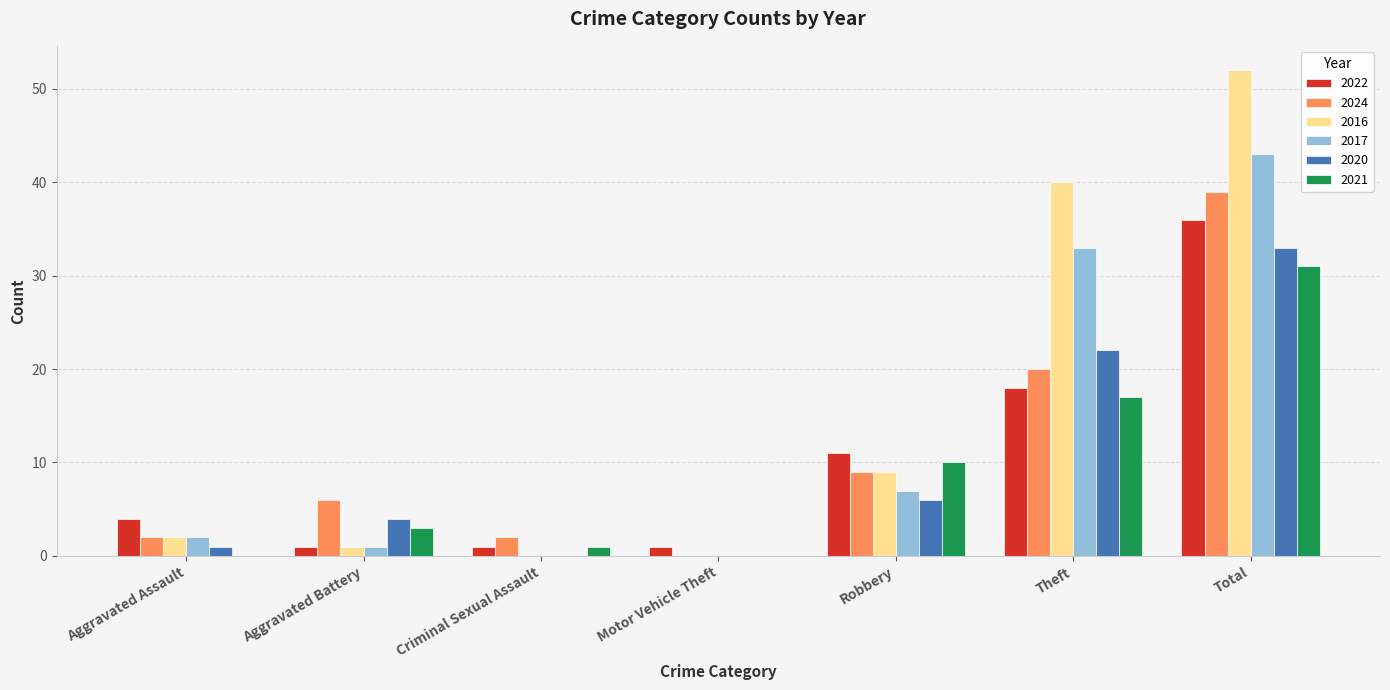

Count the number of categories in the chart.

7